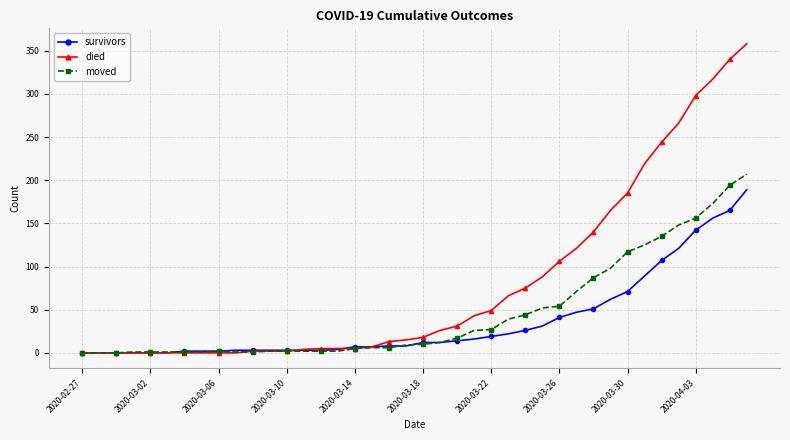

What is the highest value of the moved series?

207